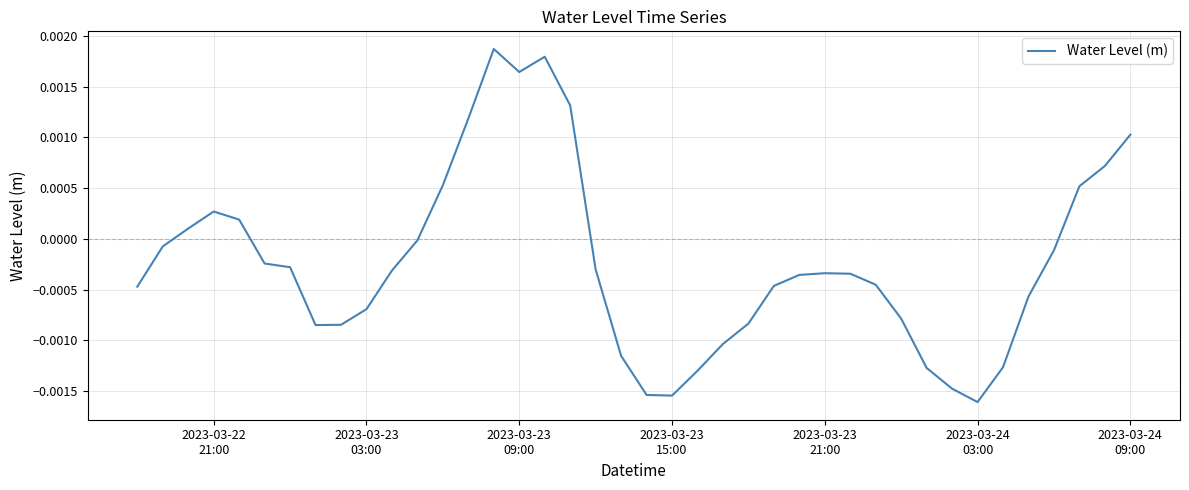

How many points are higher than both their immediate neighbors (excluding endpoints)?

4